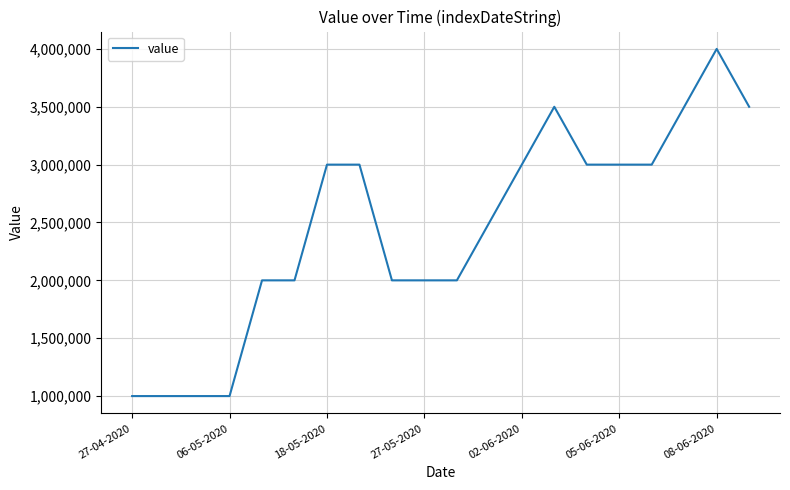

What is the difference between the maximum and minimum values?

3000000